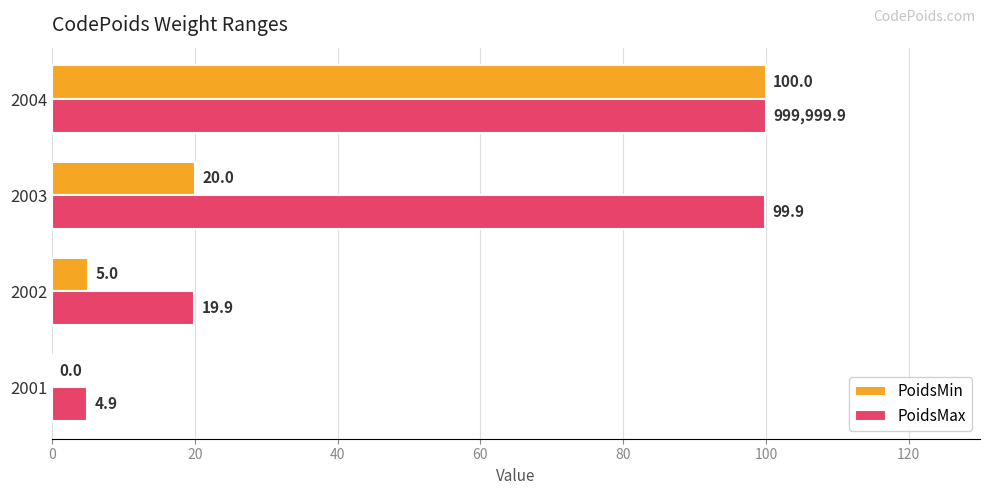

What are all the series names shown in the legend?

PoidsMin, PoidsMax